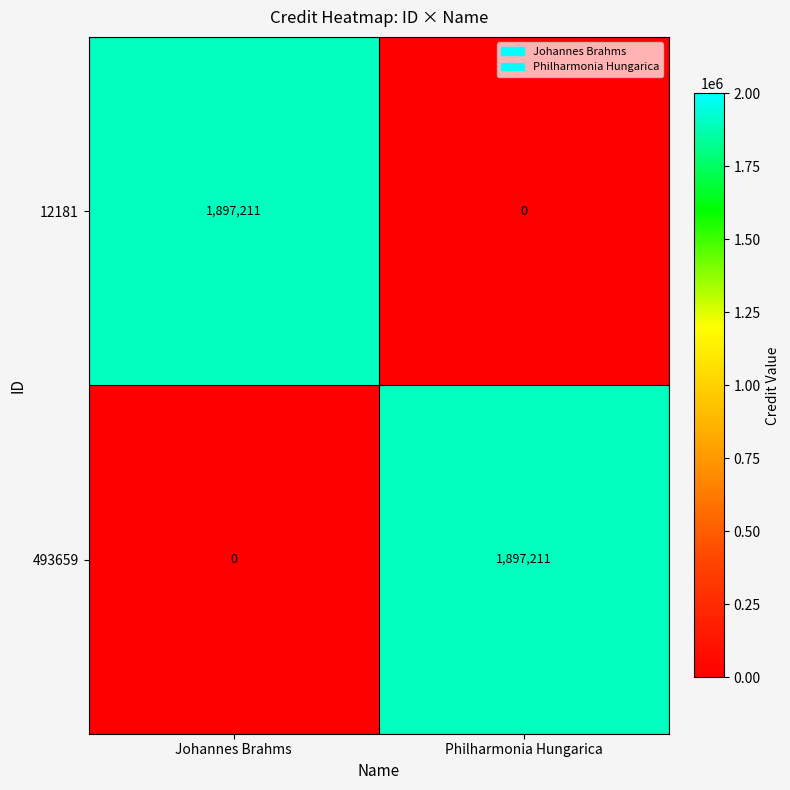

What is the maximum value shown in the chart?

1897211